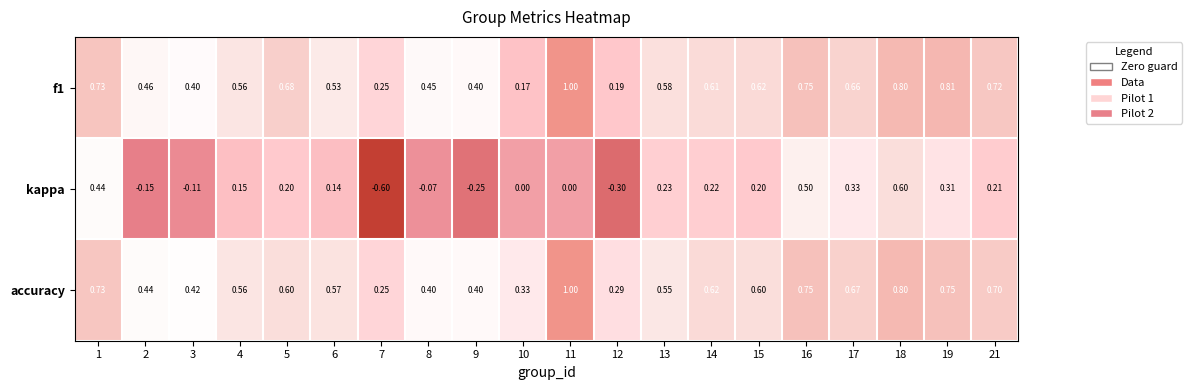

Rank the series at 14 from lowest to highest value.

kappa, f1, accuracy